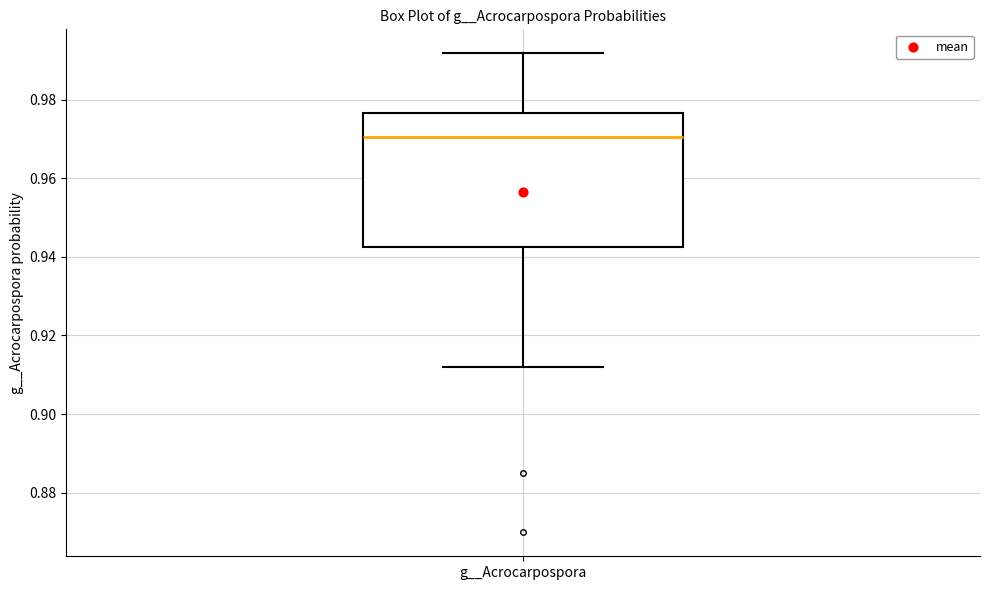

Read this box plot against the y-axis: the position of the median line, the range covered by the box, and the ends of both whiskers. The values are not printed on the chart, so give them approximately, as read against the axis.

median 0.970, box 0.942 to 0.976, whiskers 0.912 to 0.992